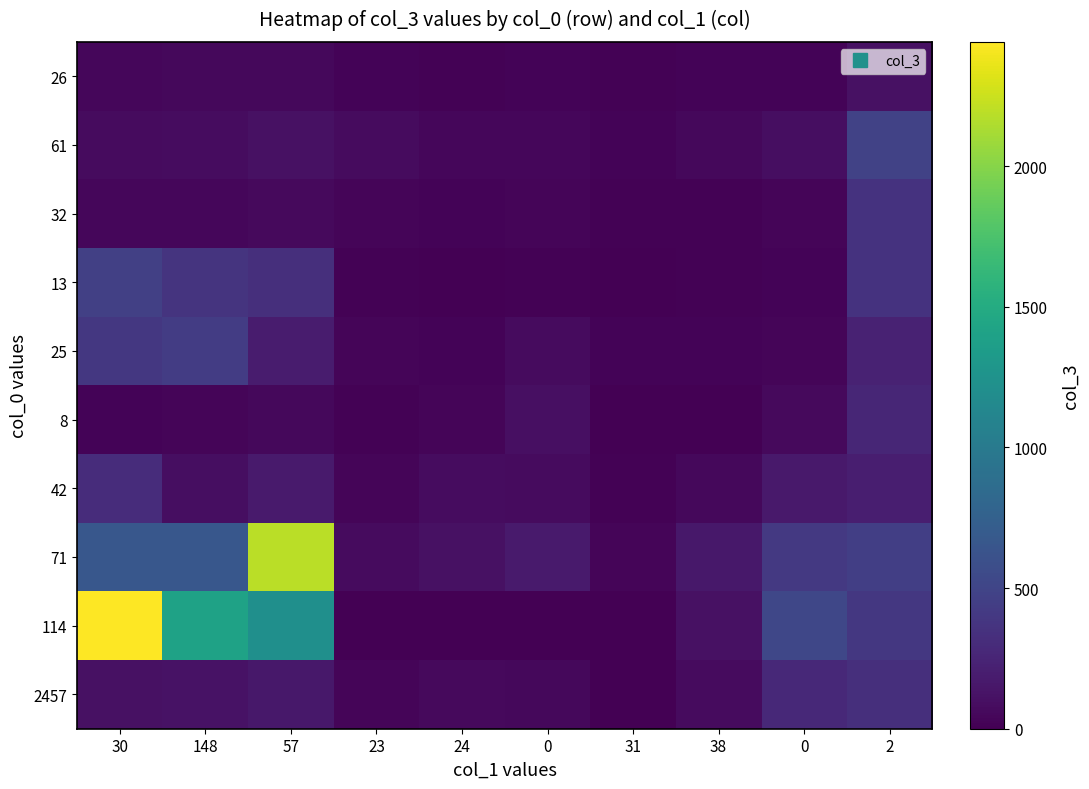

Reading right to left, what are all the values shown in this chart?

26: 2=114	0=26	38=21	31=16	0=22	24=18	23=28	57=54	148=49	30=39
61: 2=481	0=93	38=56	31=28	0=44	24=41	23=75	57=106	148=81	30=74
32: 2=355	0=37	38=19	31=14	0=33	24=22	23=37	57=60	148=45	30=44
13: 2=359	0=28	38=14	31=1	0=17	24=4	23=14	57=327	148=368	30=459
25: 2=237	0=32	38=20	31=22	0=74	24=24	23=35	57=183	148=430	30=400
8: 2=260	0=58	38=0	31=0	0=98	24=36	23=10	57=57	148=37	30=28
42: 2=203	0=170	38=50	31=12	0=74	24=84	23=31	57=176	148=90	30=307
71: 2=453	0=402	38=154	31=33	0=181	24=107	23=69	57=2188	148=659	30=662
114: 2=394	0=519	38=106	31=0	0=9	24=0	23=0	57=1215	148=1405	30=2442
2457: 2=328	0=278	38=76	31=0	0=49	24=64	23=32	57=153	148=121	30=108